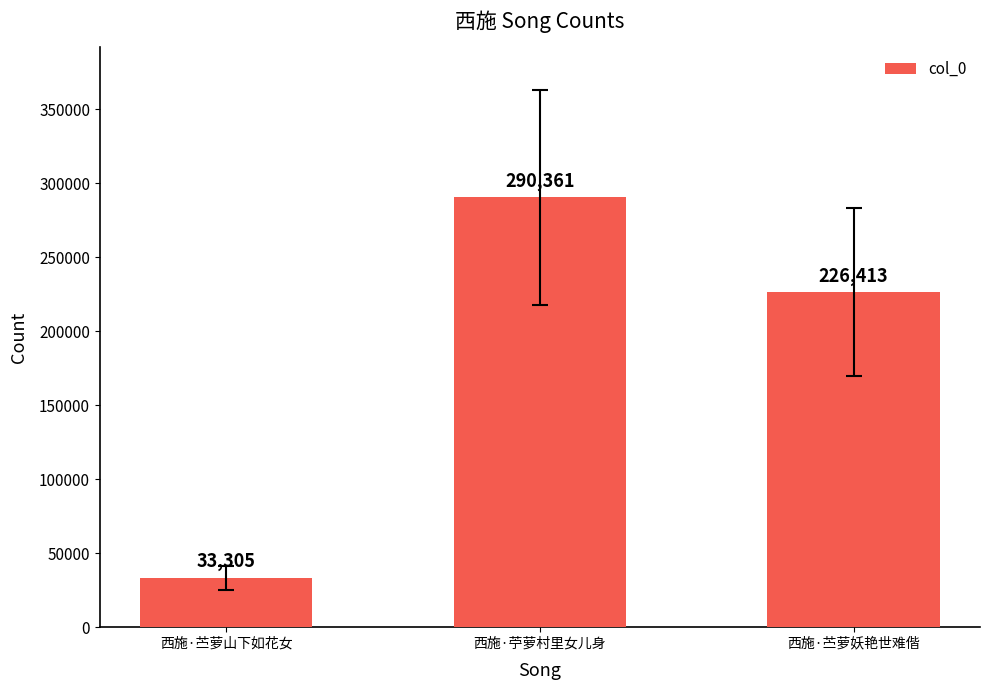

Read the value at 西施·苧萝村里女儿身, to the nearest 10.

290360